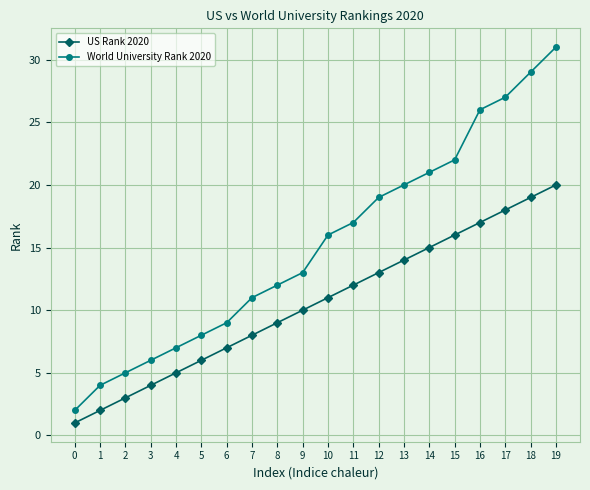

What is the value of the US Rank 2020 point at the 7th from the left?

7